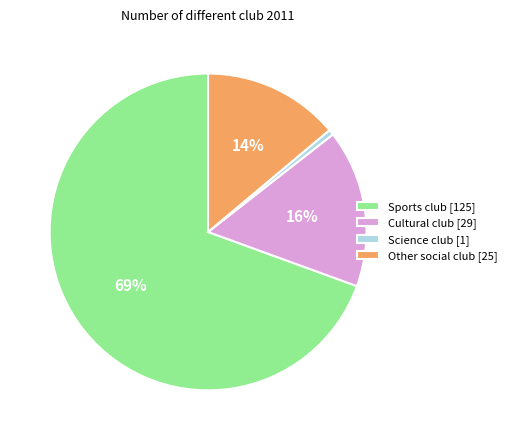

What percentage is the Sports club slice, to the nearest percent?

69%